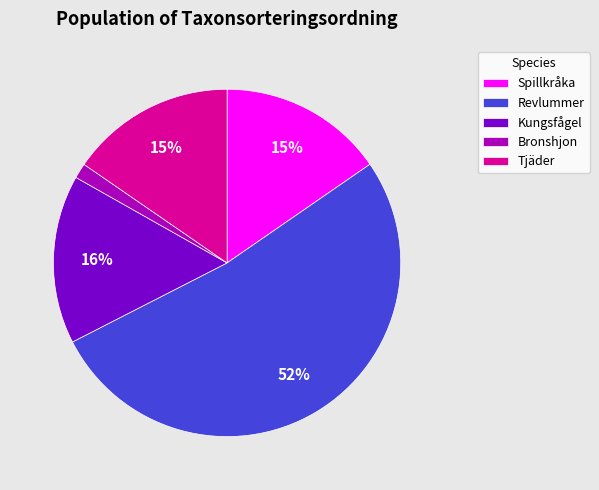

Is there a majority slice in this chart?

Yes